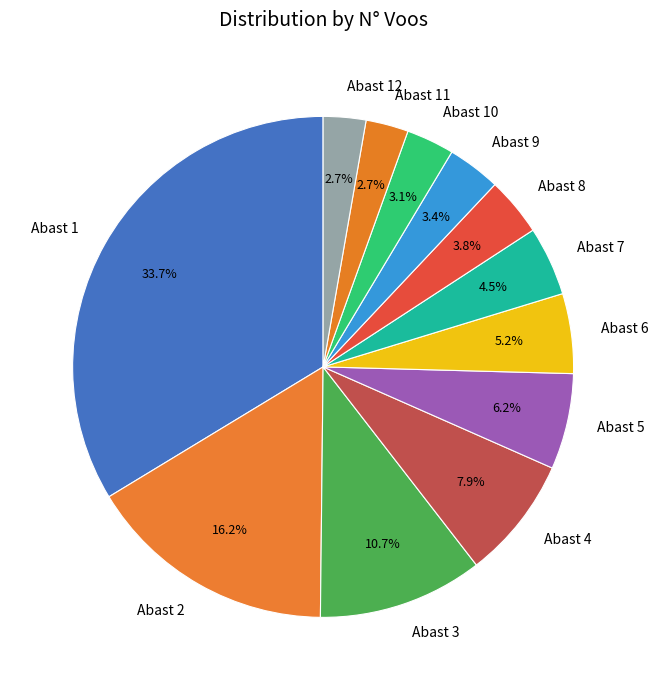

What is the largest slice in the pie chart?

Abast 1